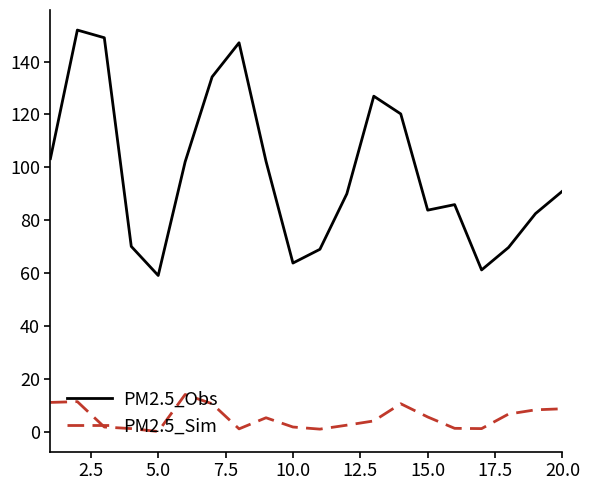

Which series has the largest range (max minus min)?

PM2.5_Obs